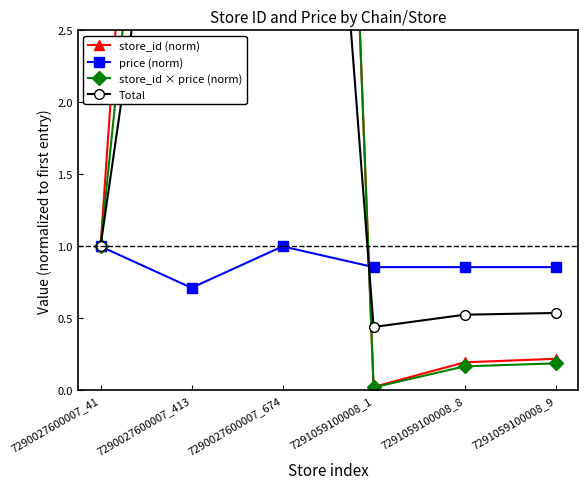

True or false: price (norm) and Total cross at least once.

True